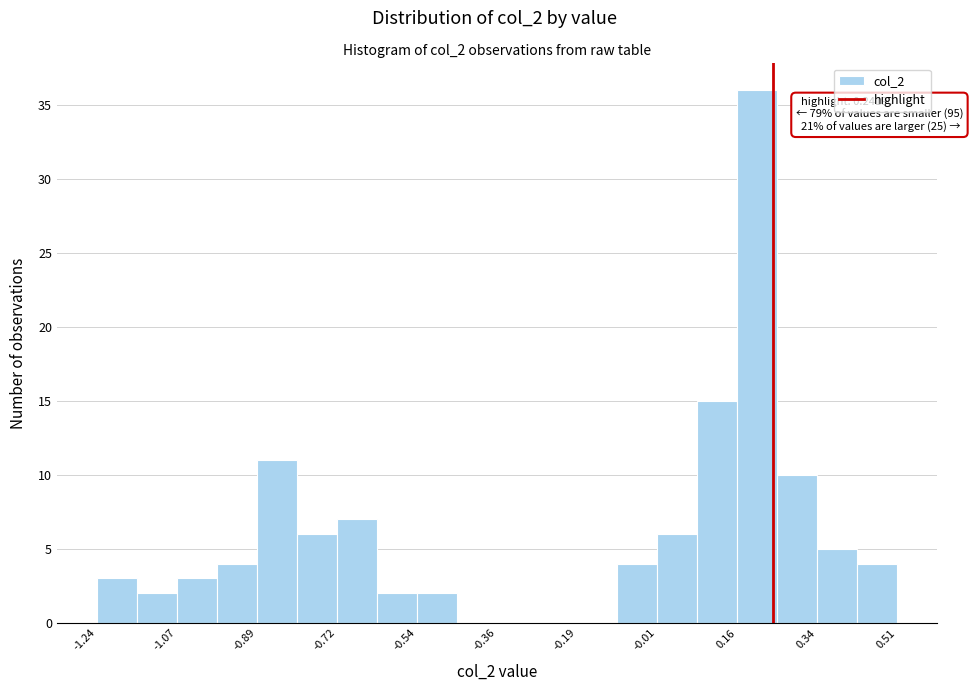

Over which range of the x-axis is the bar tallest?

0.16 to 0.26